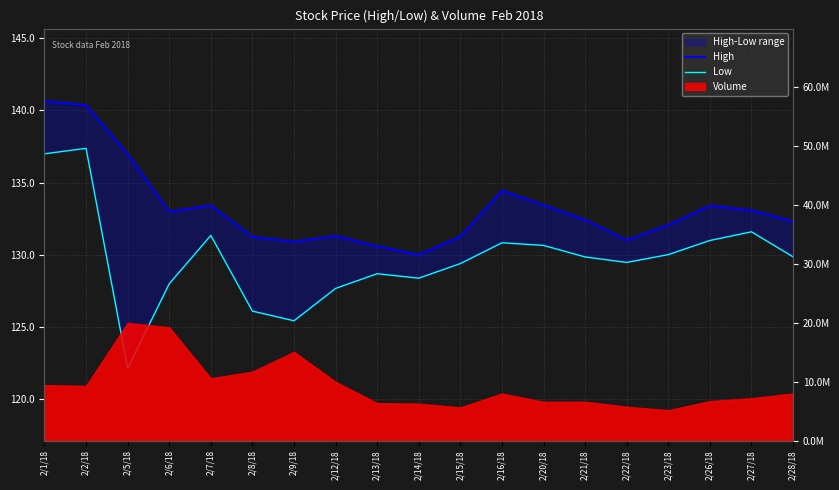

At which category is the sum across all series the highest?

2/2/18